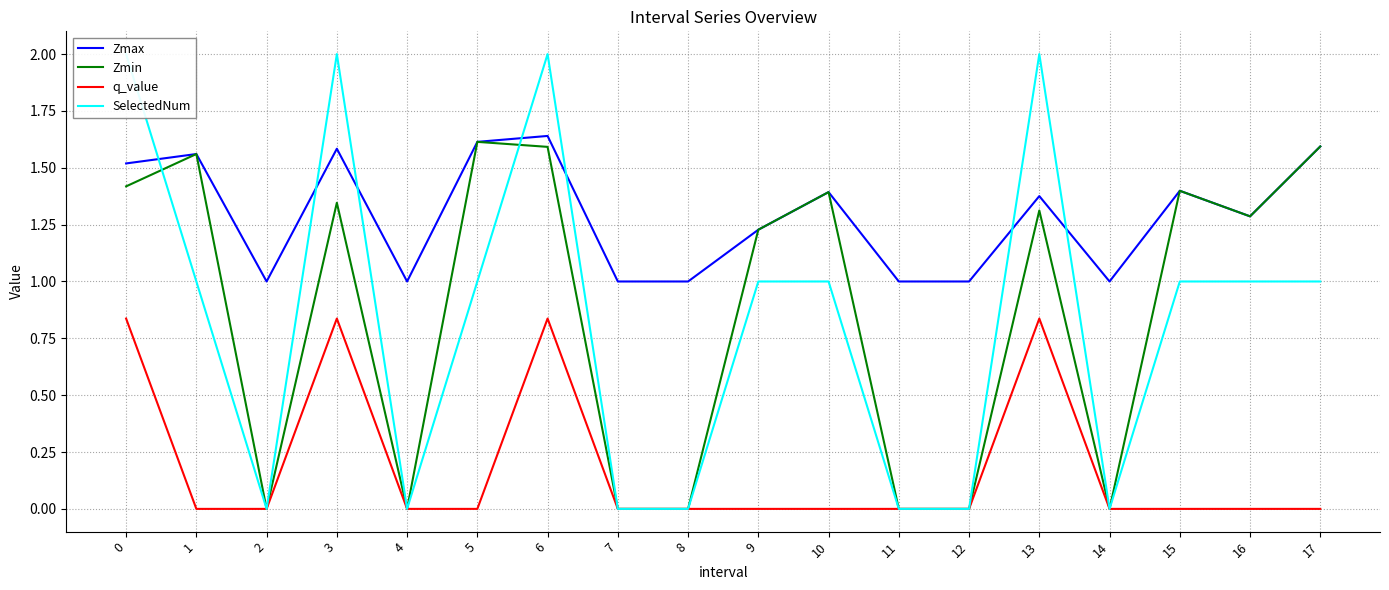

Does the chart have visible grid lines?

Yes